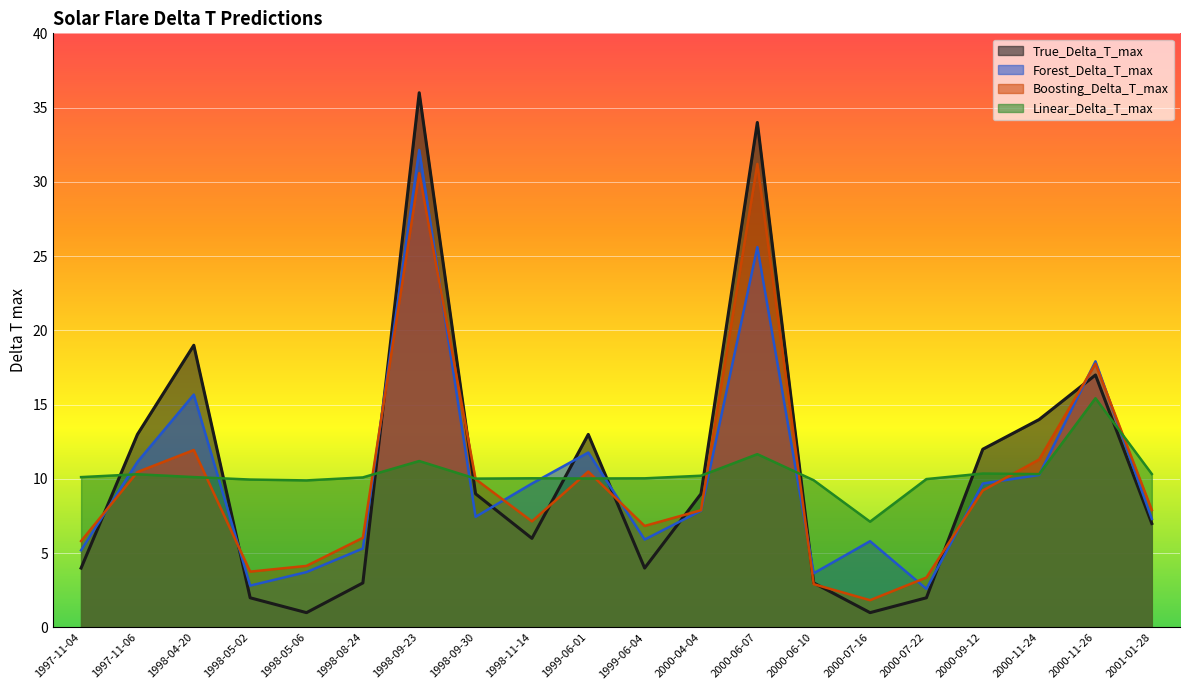

Which category has the lowest value in the Forest_Delta_T_max series?

2000-07-22